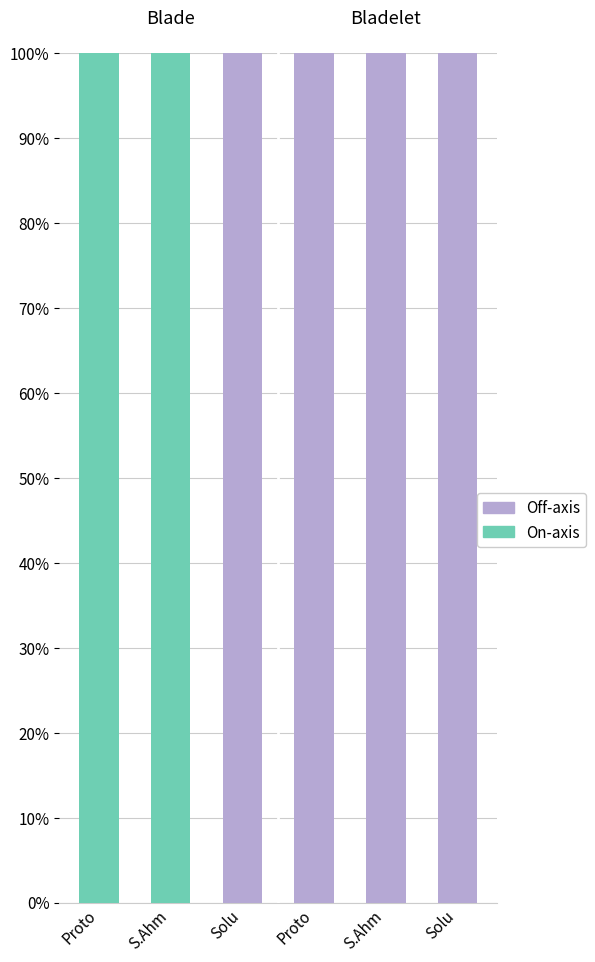

What is the value of the Off-axis bar at the 6th from the left?

1